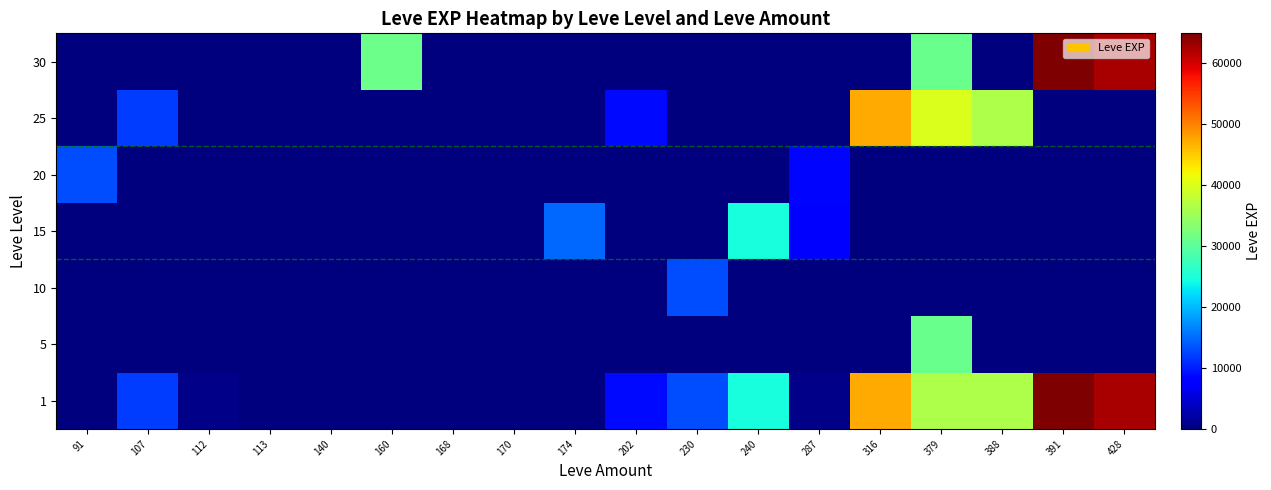

What is the greatest value displayed?

64910